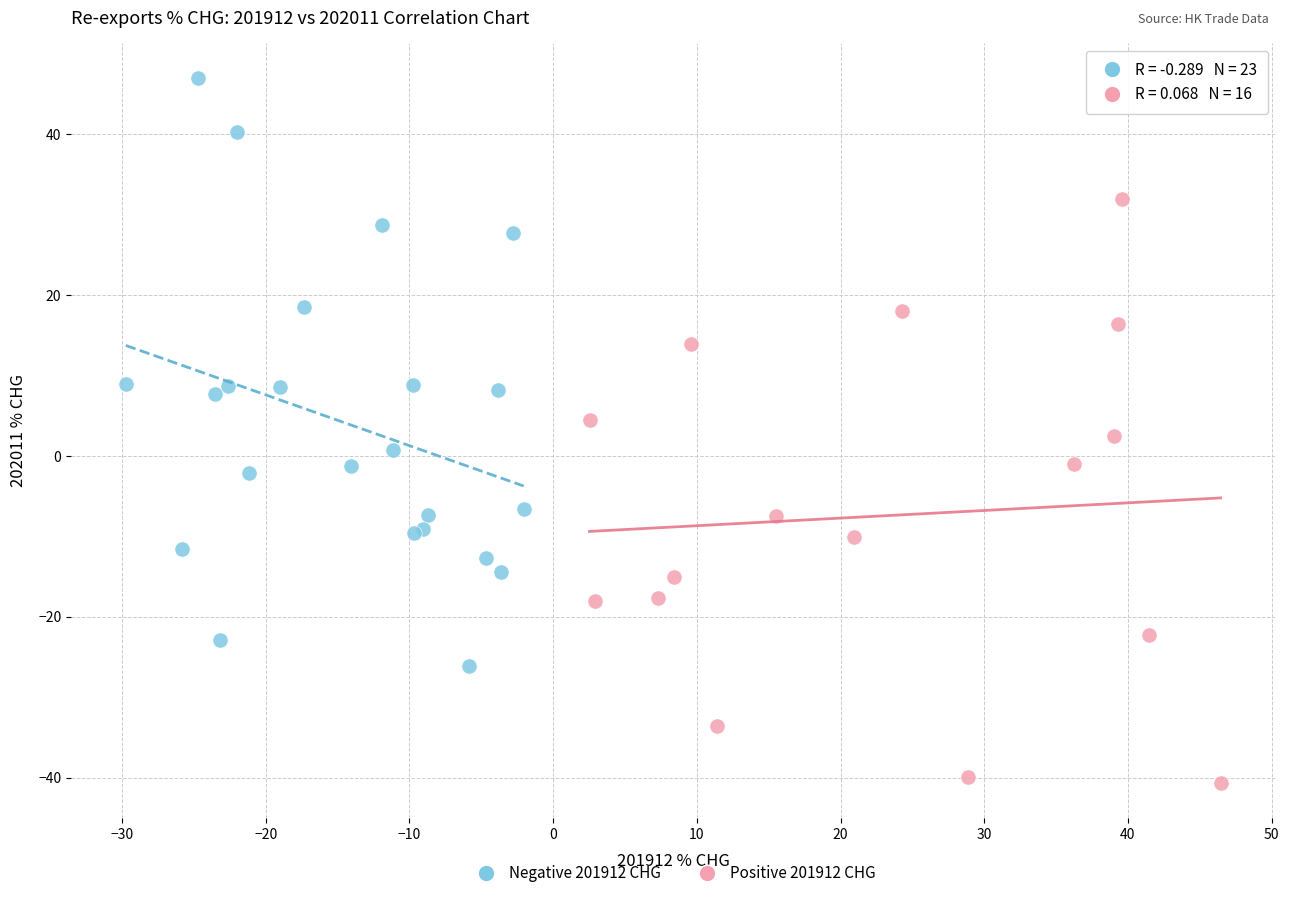

Which series reaches the maximum Y coordinate?

Negative 201912 CHG